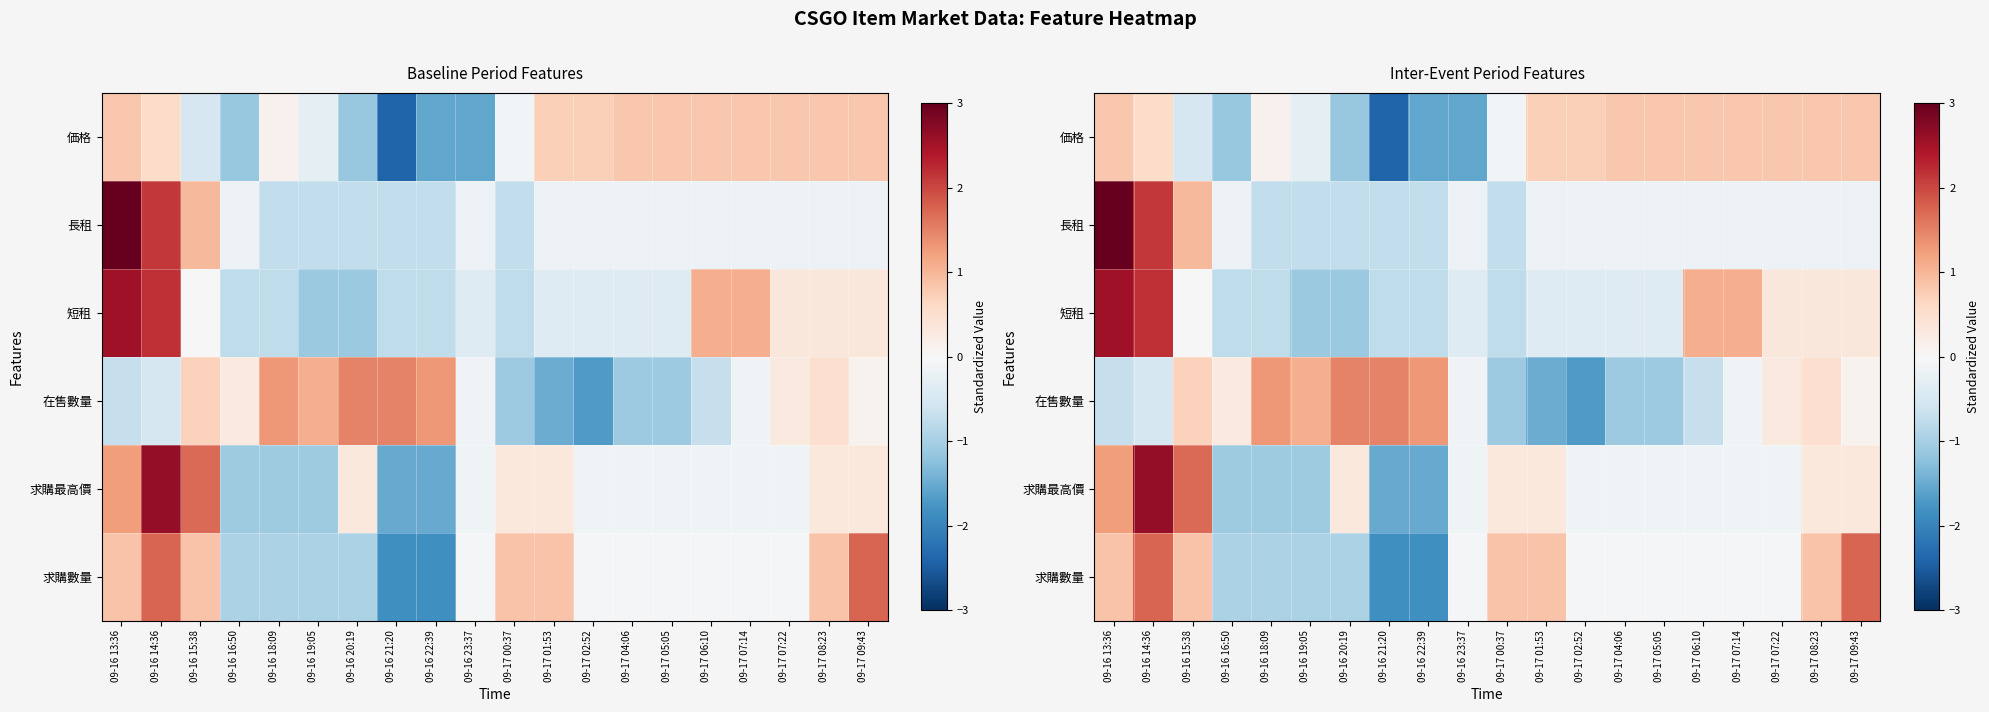

Is it true that 価格 equals -2.4 at 09-16 21:20?

True